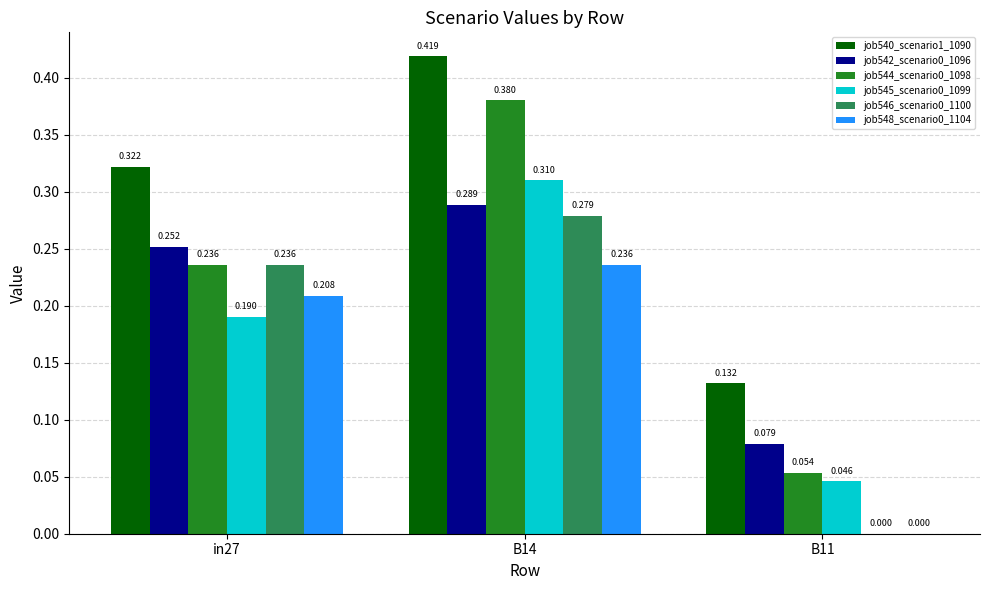

Is the value of job540_scenario1_1090 at B14 greater than the value of job546_scenario0_1100 at B11?

Yes